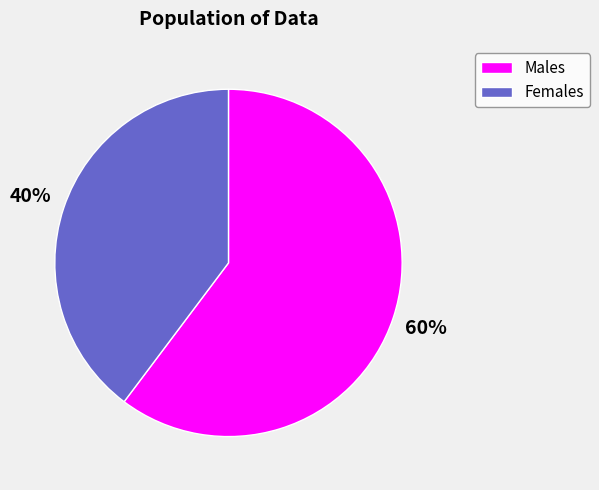

Is the sum of Males and Females greater than half?

Yes